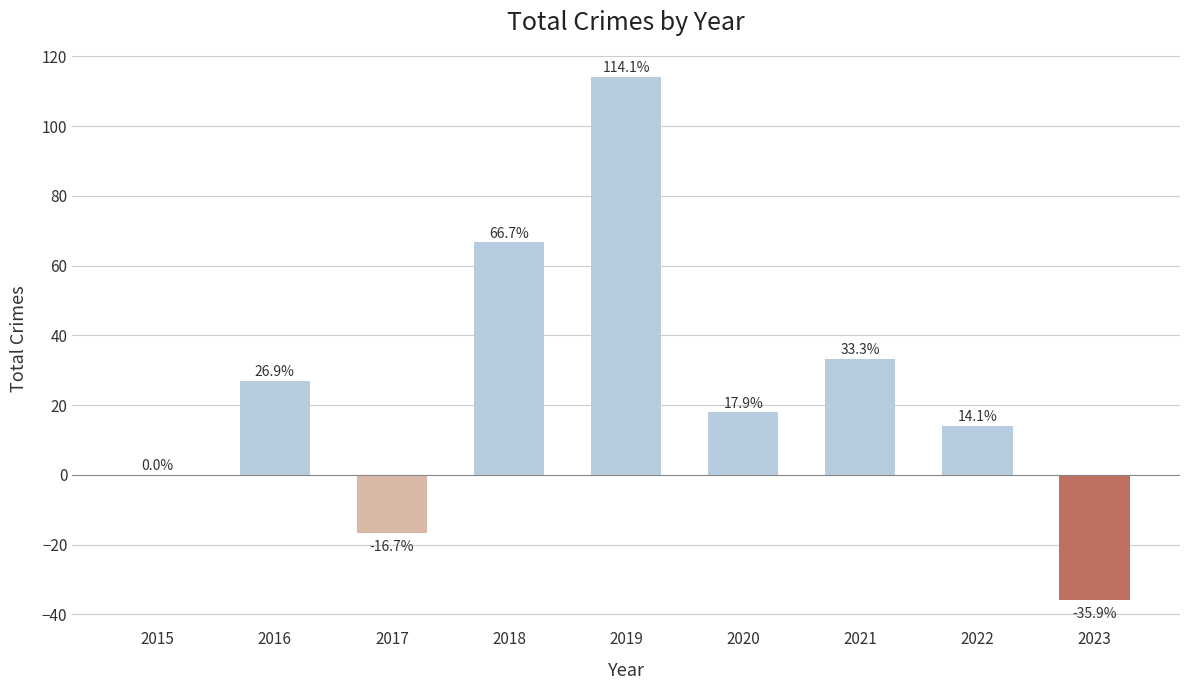

The chart shows a value of -35.9 at 2023. True or false?

True